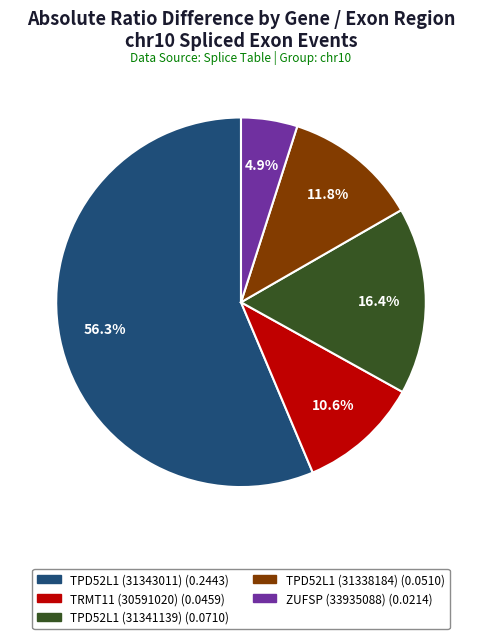

How many slices are in this pie chart?

5